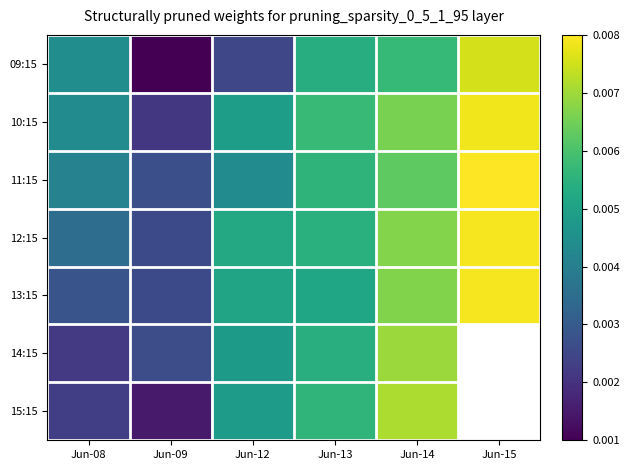

Count the 14:15 values in the range 0 to 1.

5